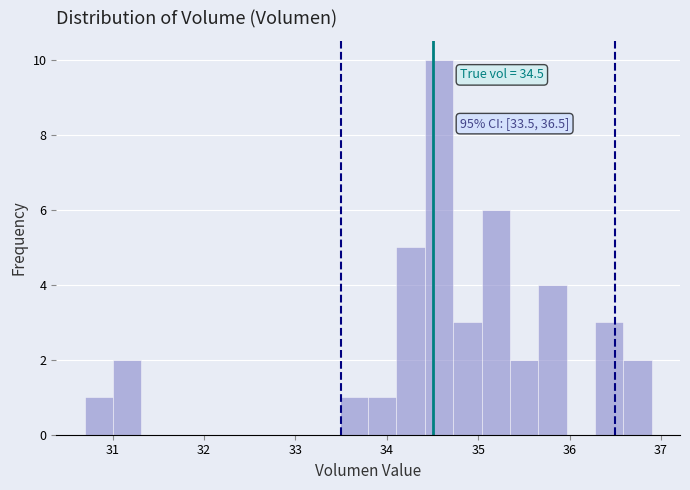

Read against the x-axis, roughly where is the centre of the tallest bar?

34.6